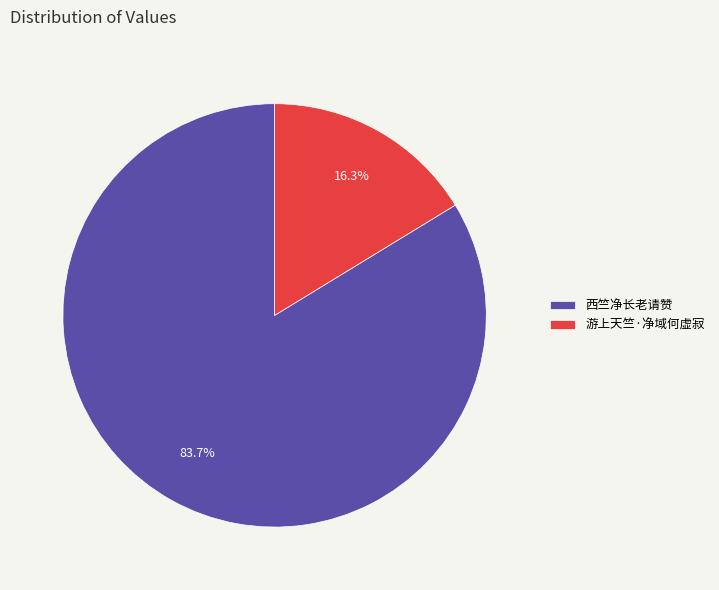

How many segments does this pie chart have?

2